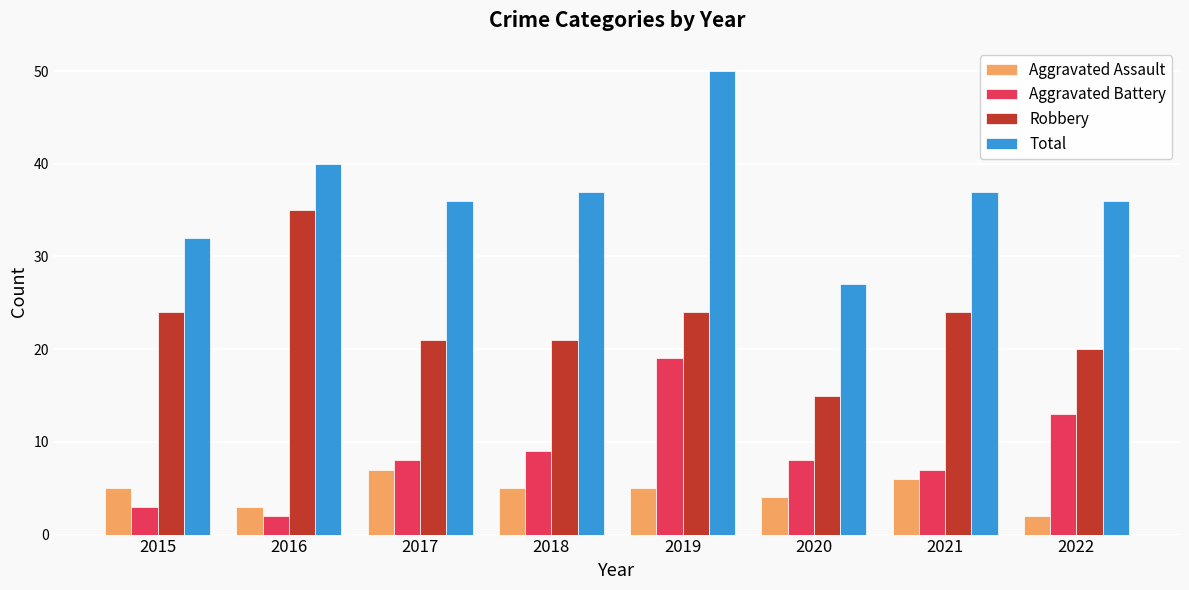

Reading left to right, extract all data points from this chart.

Aggravated Assault: 5	3	7	5	5	4	6	2
Aggravated Battery: 3	2	8	9	19	8	7	13
Robbery: 24	35	21	21	24	15	24	20
Total: 32	40	36	37	50	27	37	36